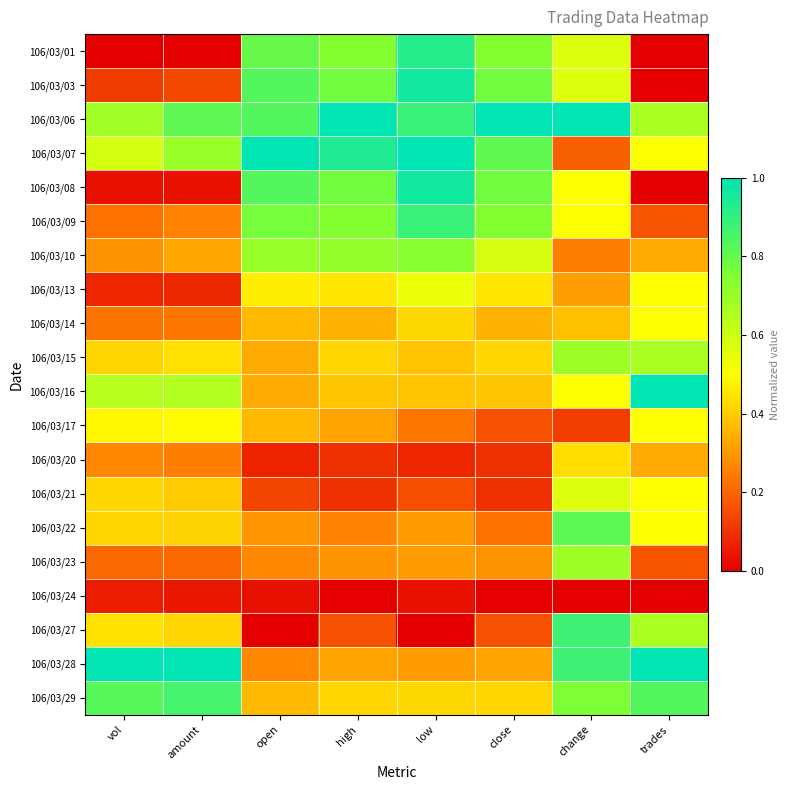

Which has a higher value, low or vol?

low